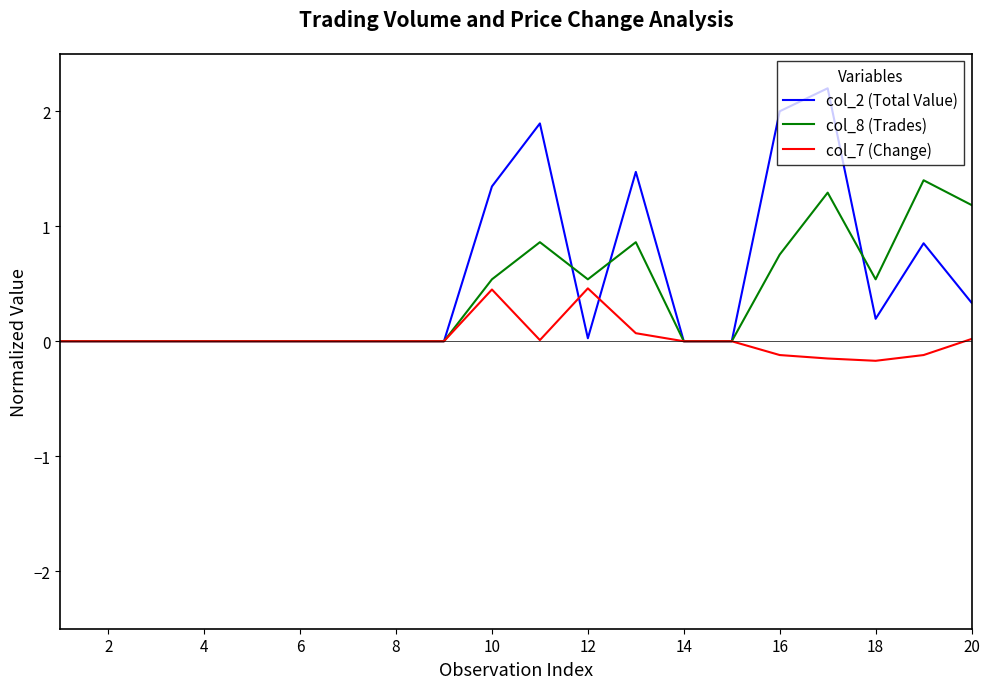

List the series in order of their peak value, highest first.

col_2 (Total Value), col_8 (Trades), col_7 (Change)